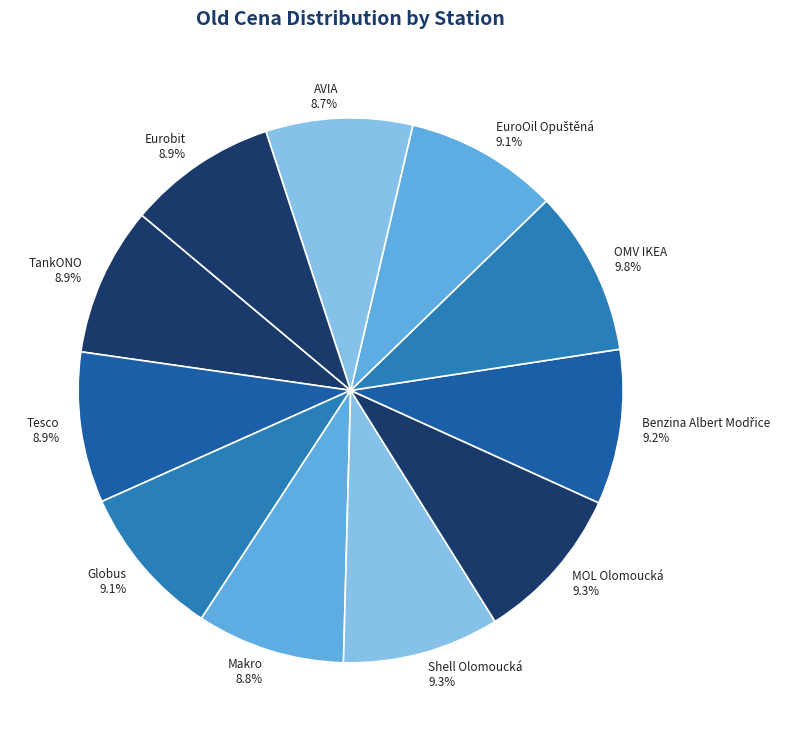

To the nearest percent, what percentage of the pie is MOL Olomoucká?

9%